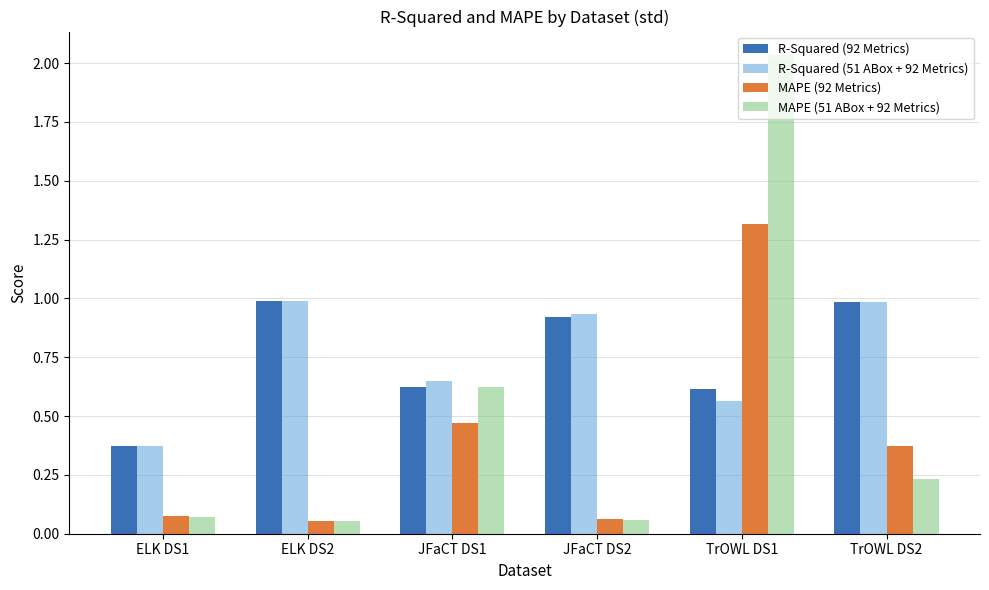

Between JFaCT DS1 and TrOWL DS1, which series saw the biggest shift?

MAPE (51 ABox + 92 Metrics)